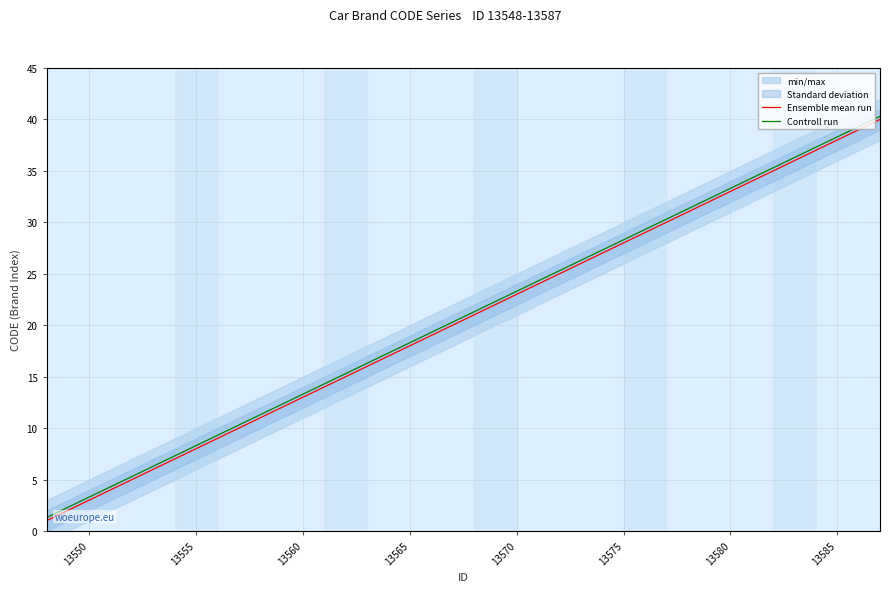

True or false: Ensemble mean run has a value of 28.0 at 13575.

True